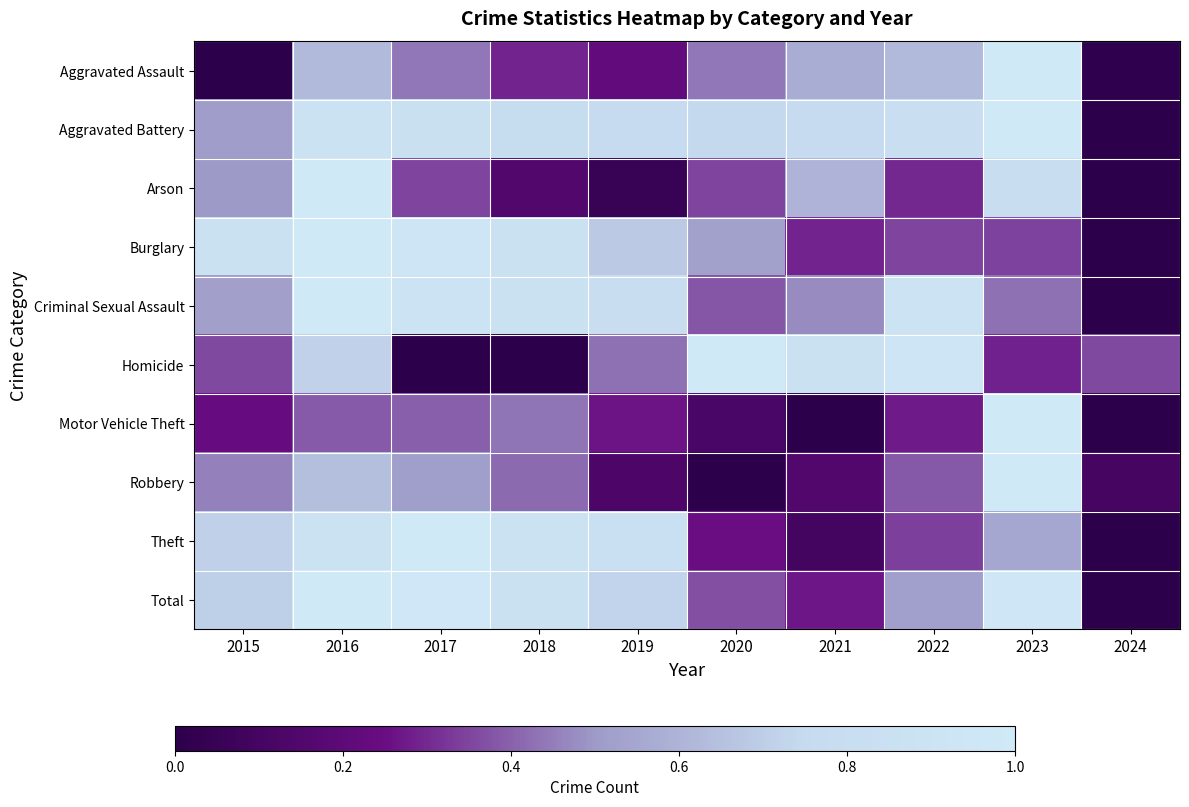

Which has a higher value, 2017 or 2016?

2016